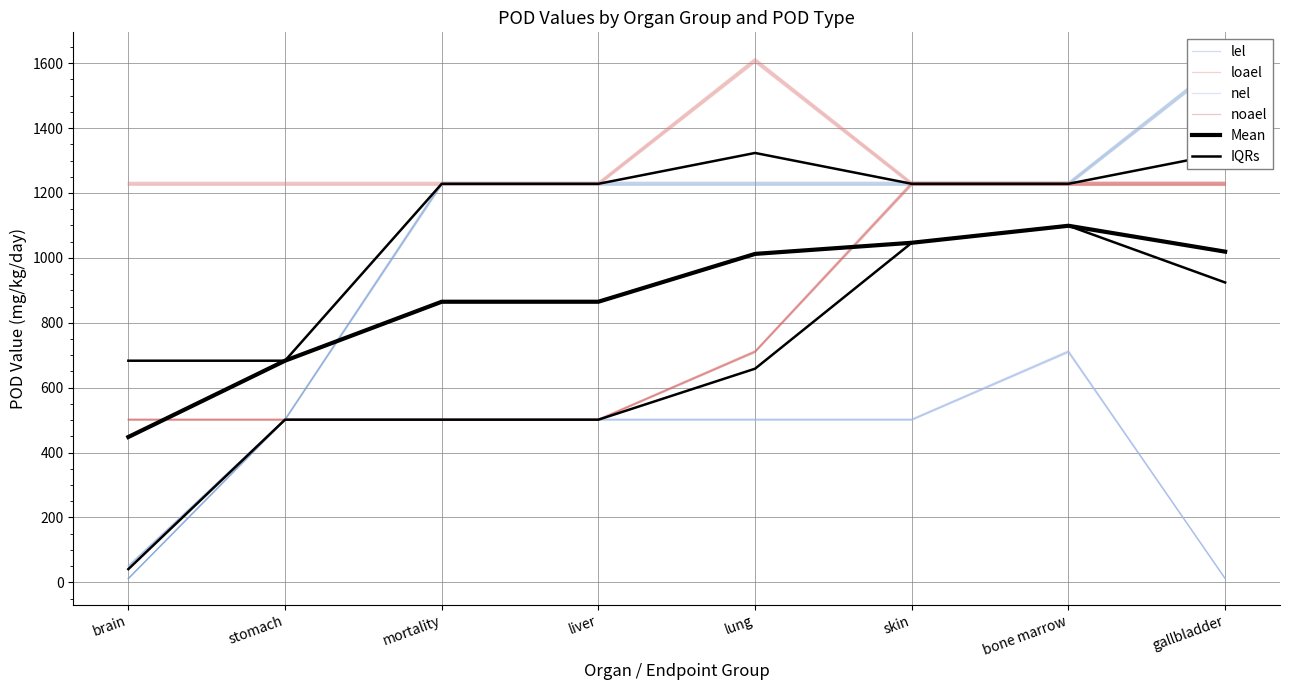

What is the label of the 4th point from the left?

liver